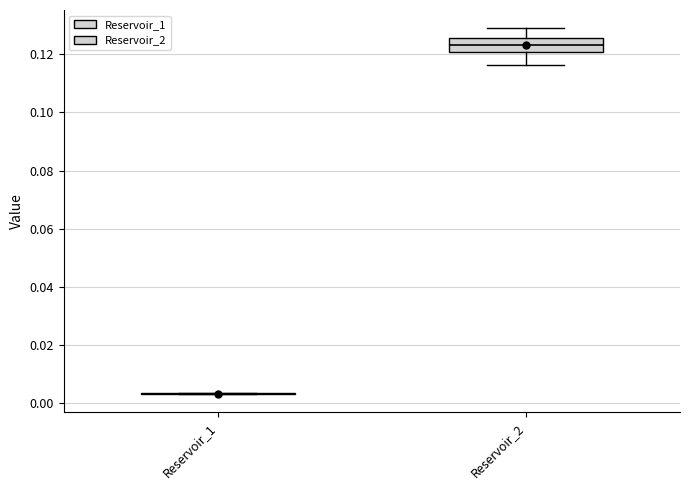

Reading left to right, read every box against the y-axis: the position of its median line, the range the box covers, and the ends of its whiskers. The values are not printed on the chart, so give them approximately, as read against the axis.

Reservoir_1: box collapsed to a line at 0.004, whiskers 0.004 to 0.004
Reservoir_2: median 0.124, box 0.120 to 0.126, whiskers 0.116 to 0.128